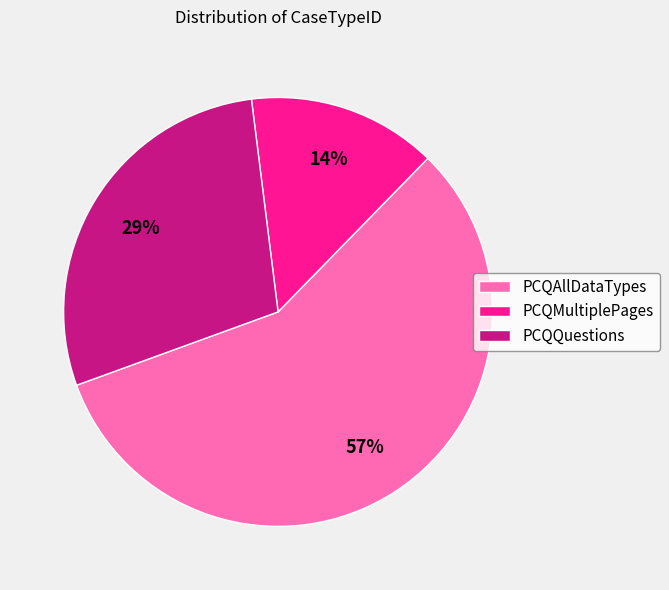

Approximately how many times larger is the value at PCQAllDataTypes compared to PCQQuestions?

2.0